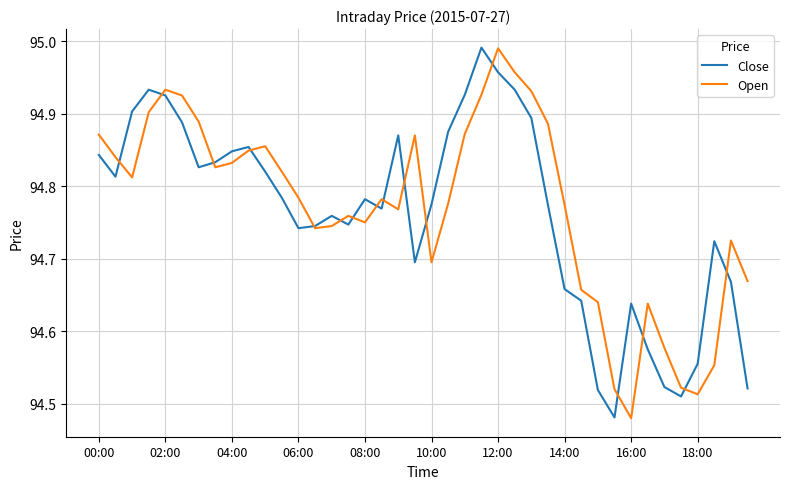

At which category is the sum across all series the highest?

12:00